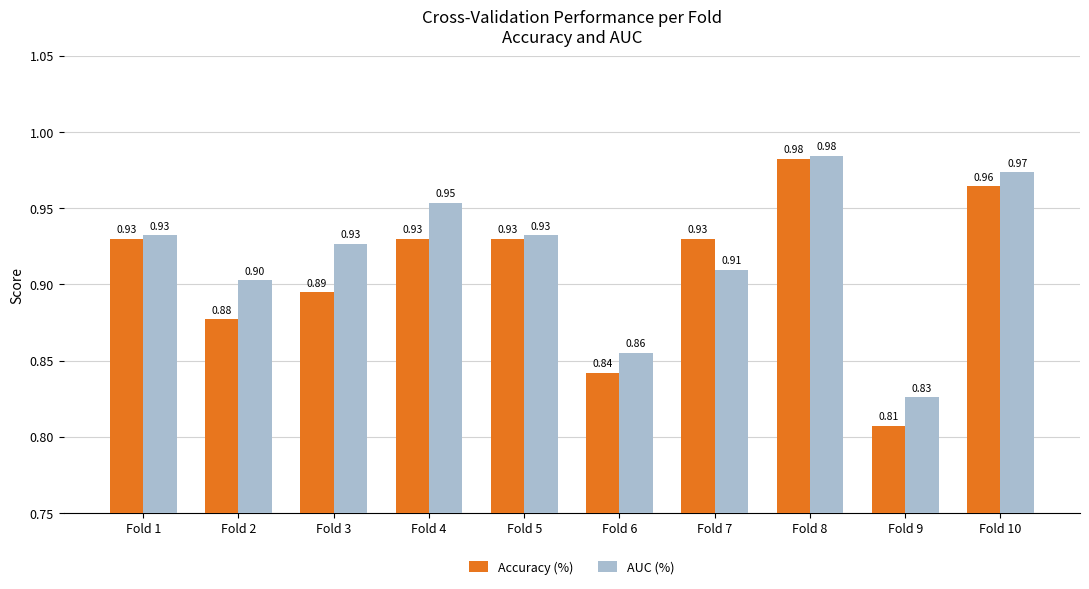

How many bars are there in each group?

2